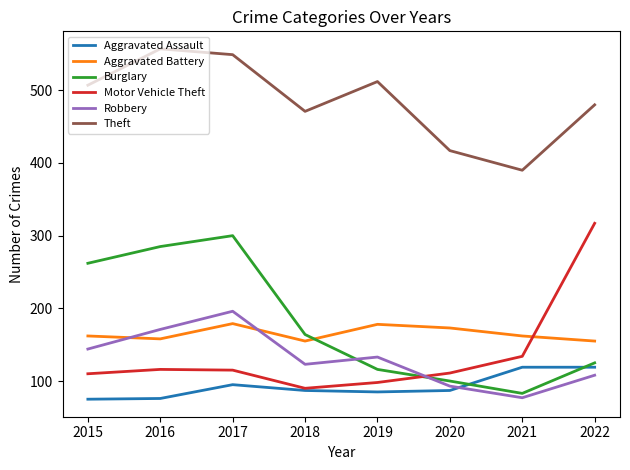

At which label is Theft closest to 473?

2018